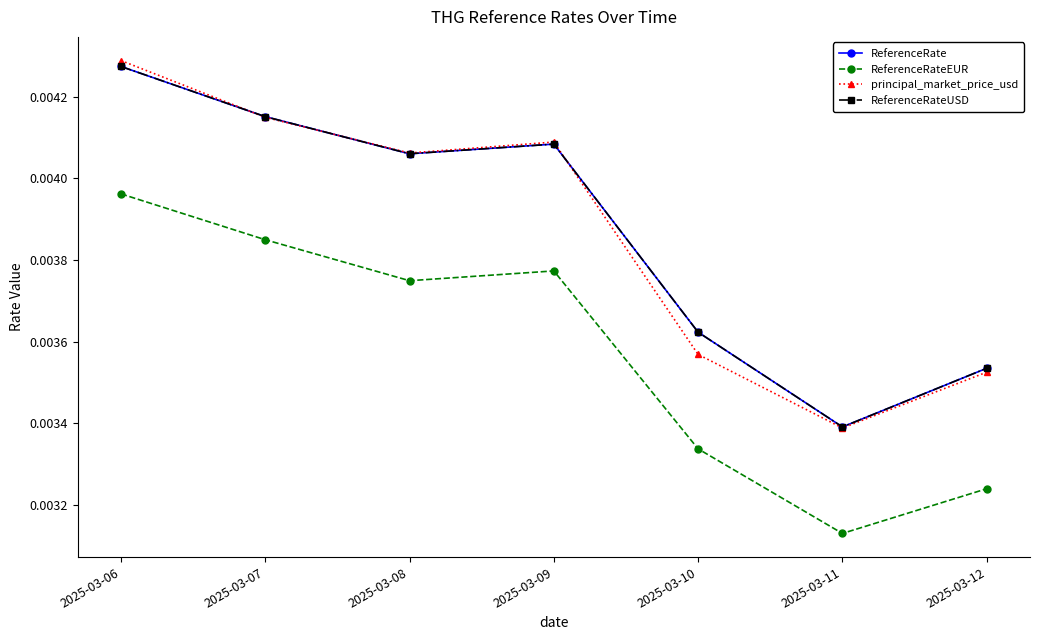

Rank the categories by ReferenceRateEUR value from lowest to highest.

2025-03-11, 2025-03-12, 2025-03-10, 2025-03-08, 2025-03-09, 2025-03-07, 2025-03-06